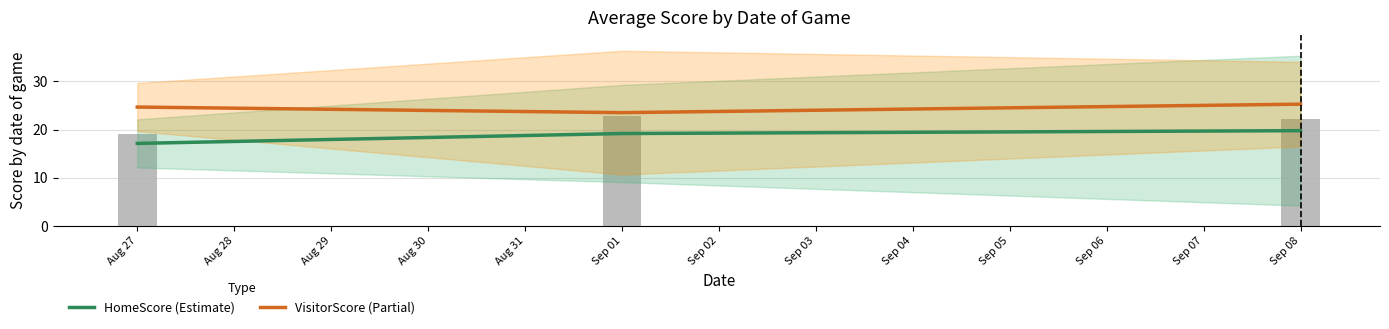

Which category has the highest value in the HomeScore (Estimate) series?

Sep 08